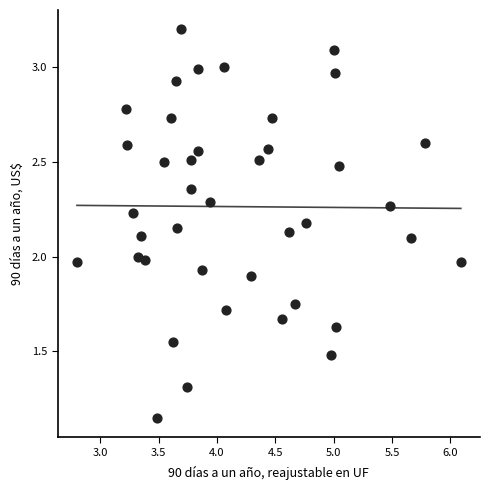

What is the range of X values (max minus min)?

3.3